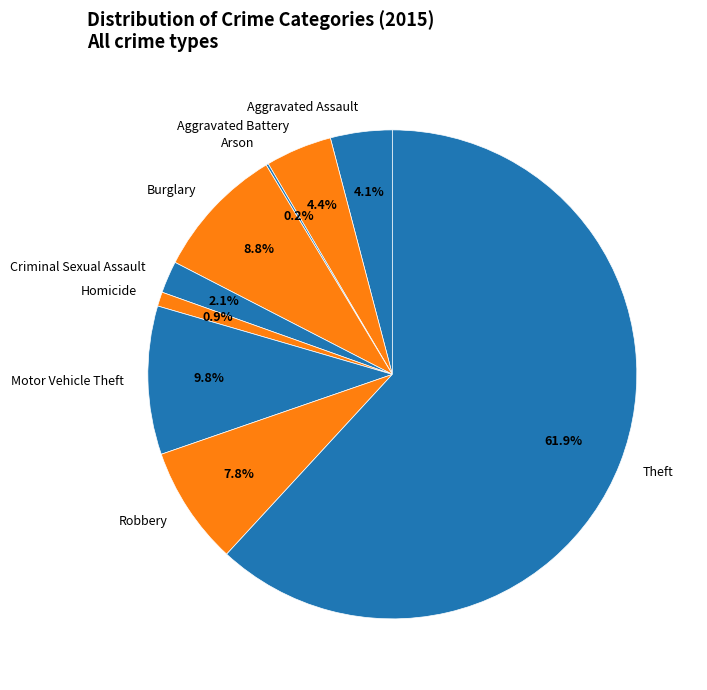

Does any single category account for the majority?

Yes